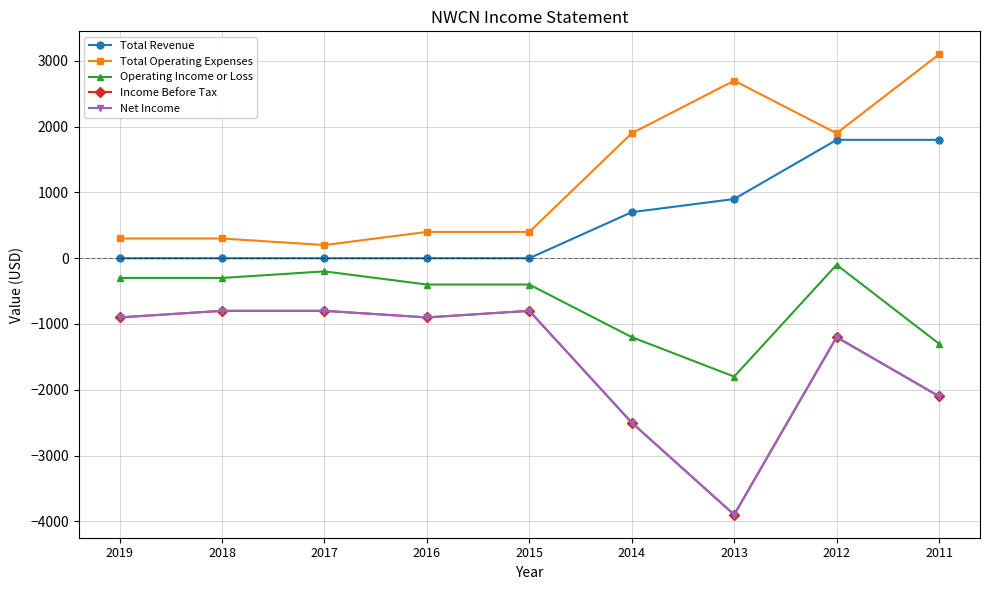

Is this an area chart (filled region under the line)?

No